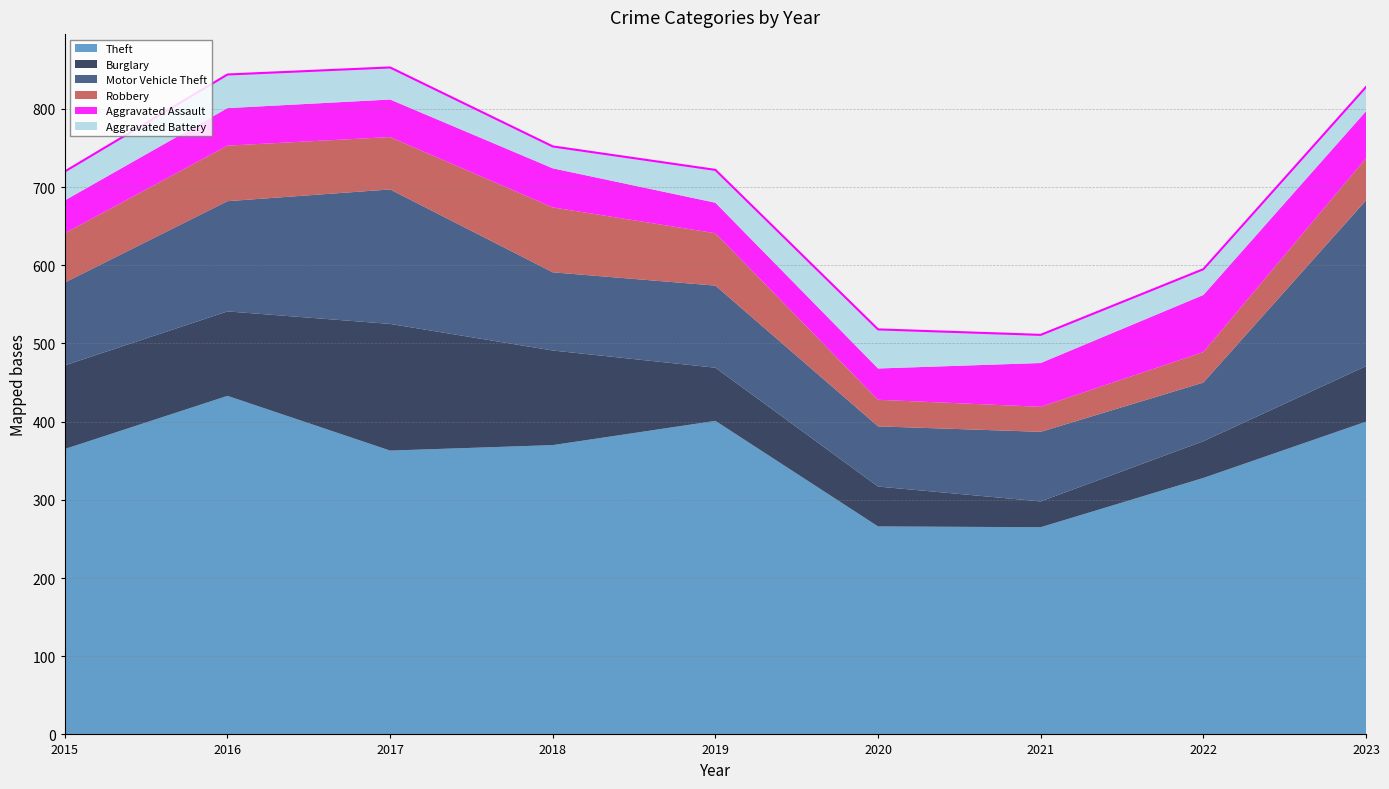

How many categories are shown in the chart?

9